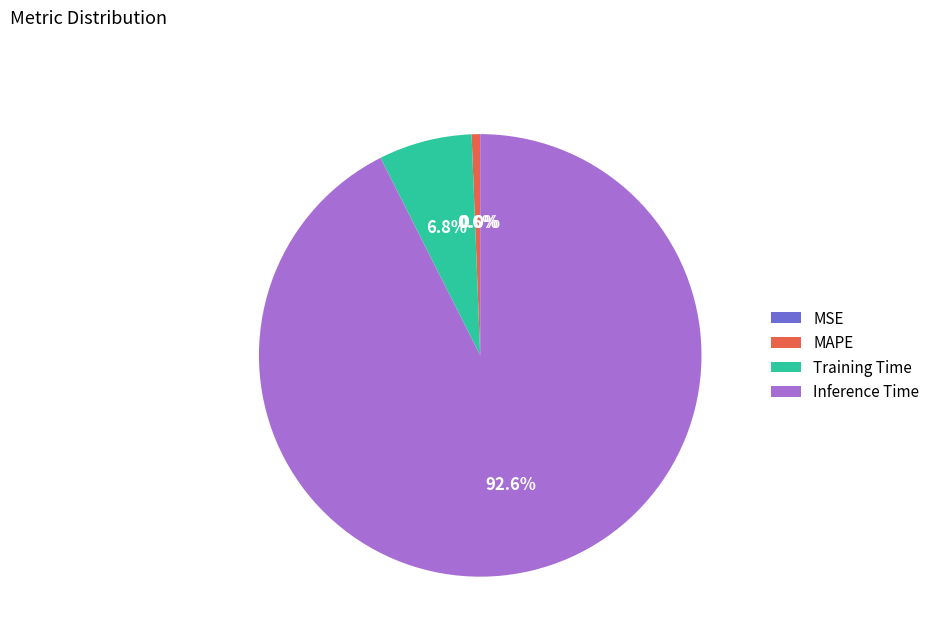

Does any single category account for the majority?

Yes